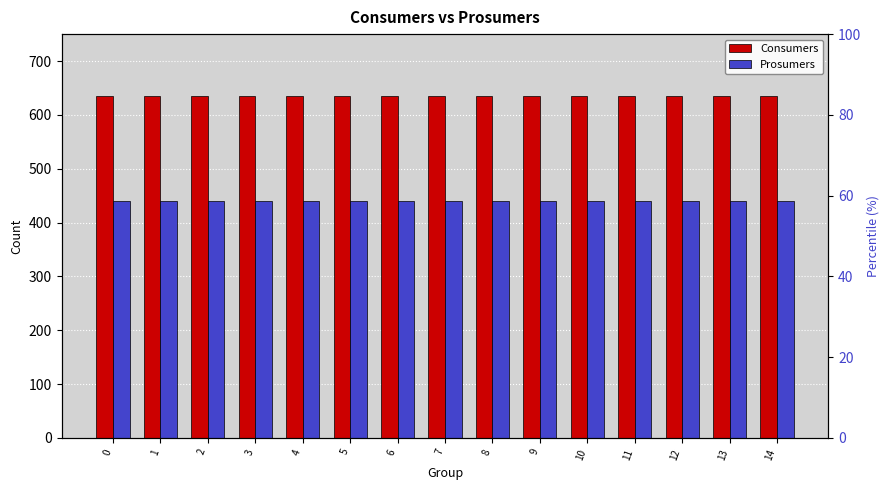

The Consumers series shows 635 at 1. True or false?

True